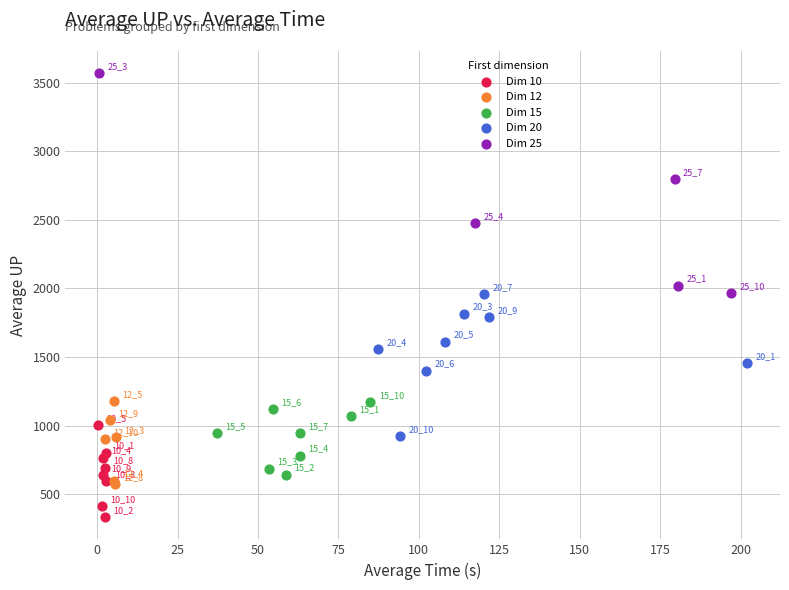

Which series contains the highest Y value?

Dim 25